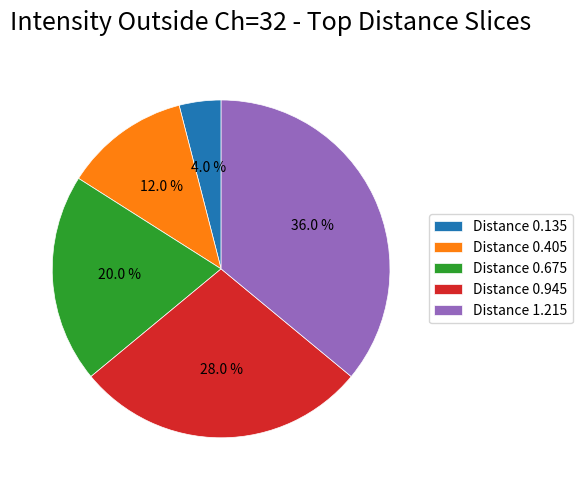

To the nearest percent, what is the difference between the largest and smallest slice percentages?

32%